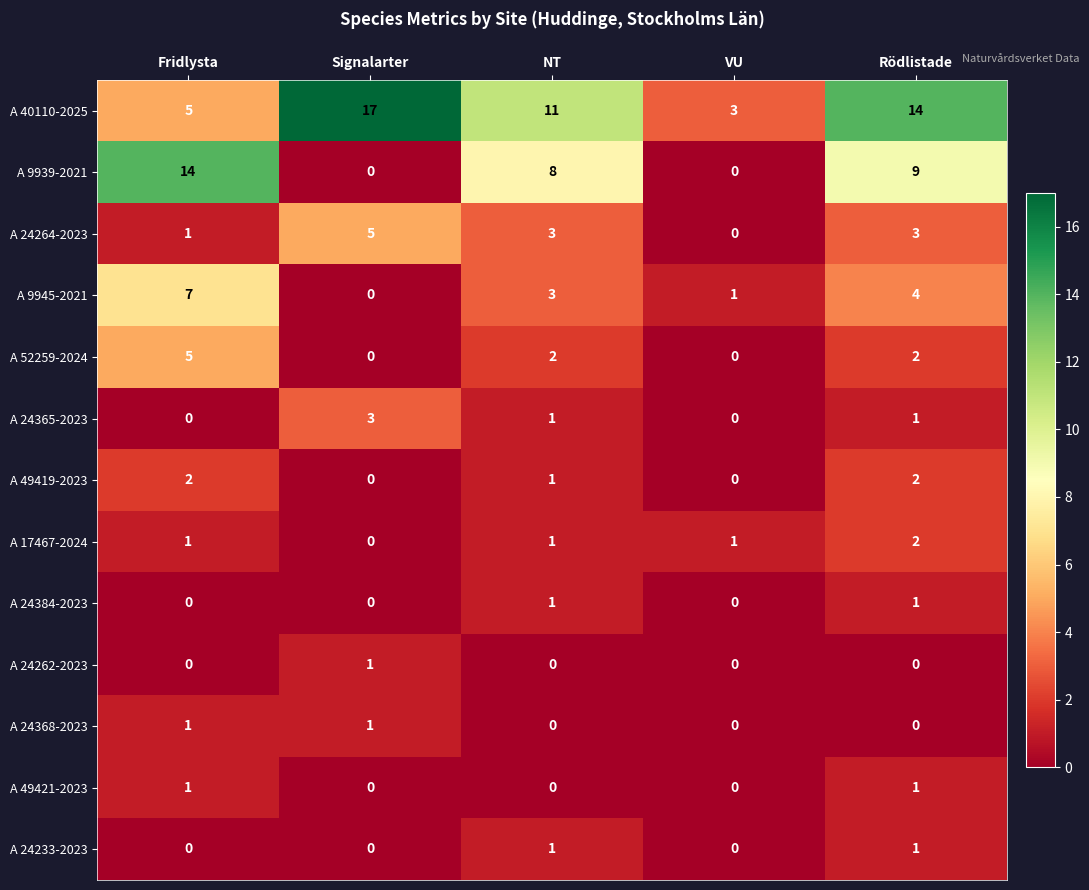

At which label does A 9939-2021 reach its peak?

Fridlysta